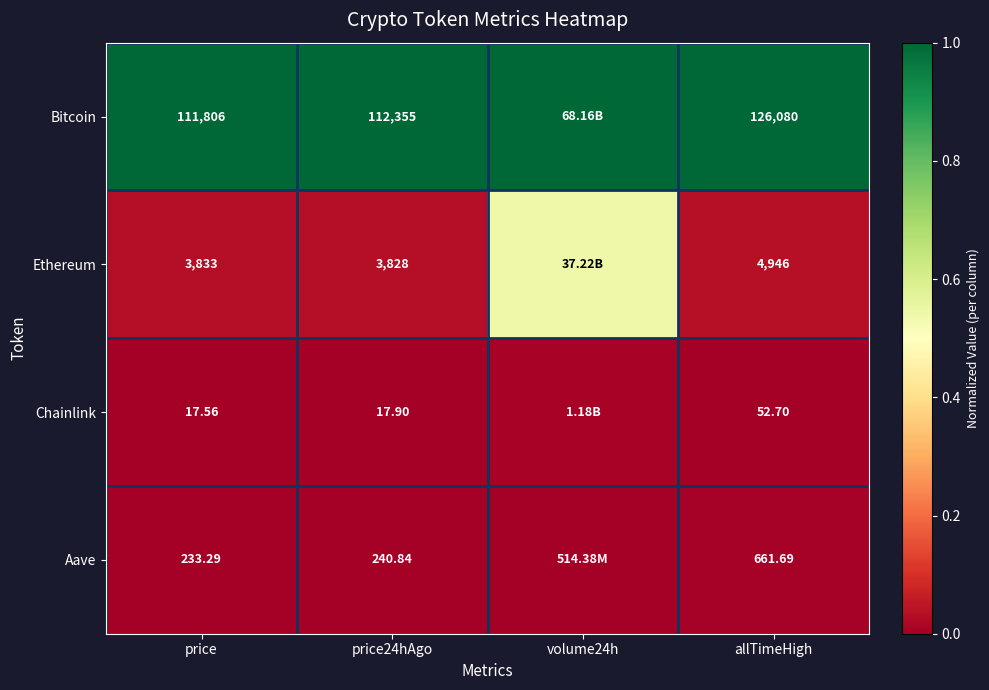

Which series changed the most between price and price24hAgo?

Bitcoin